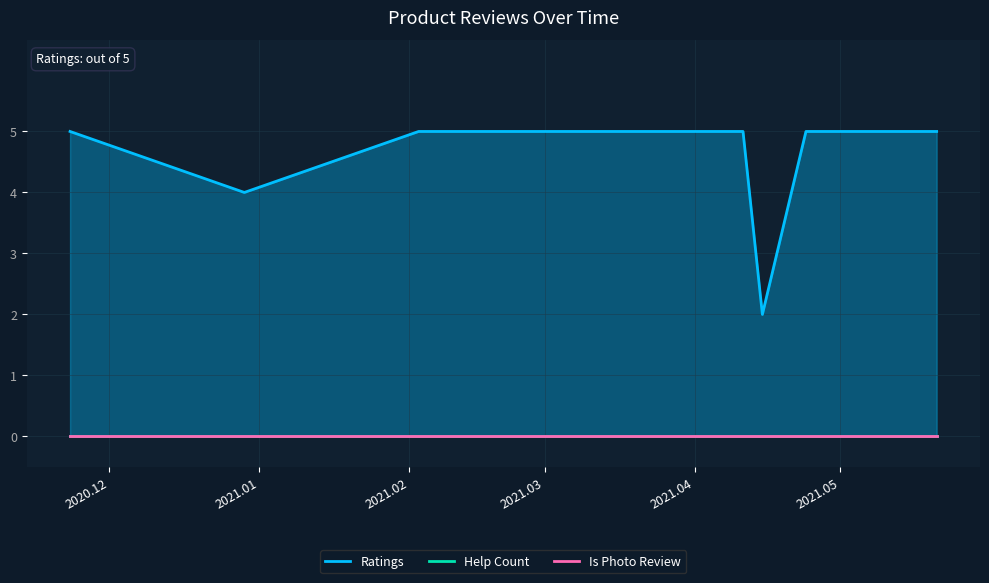

Which has a higher value, 2021.04.15 or 2021.05.21?

2021.05.21